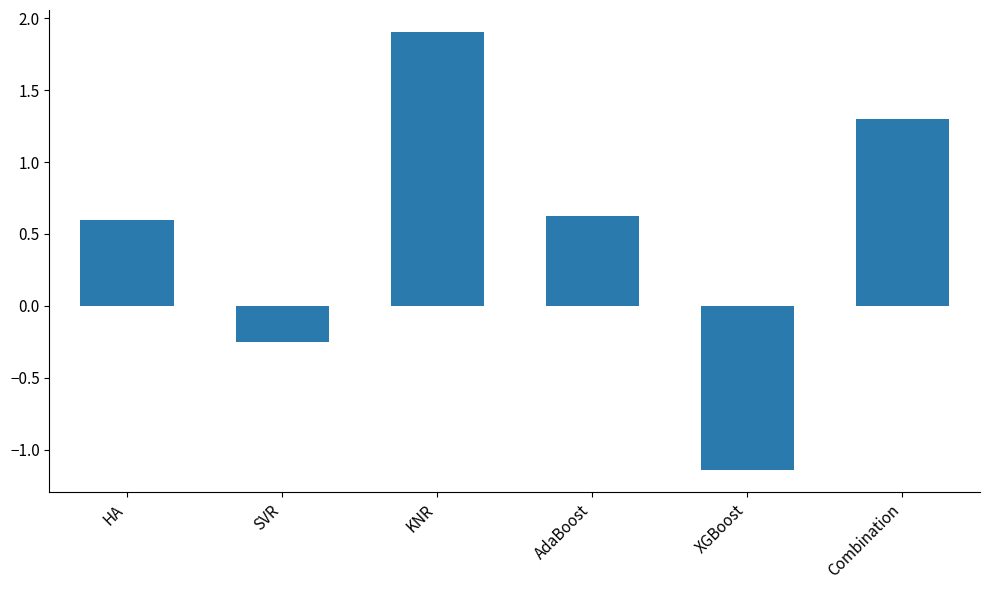

Are the bars grouped side by side (vs. stacked)?

No